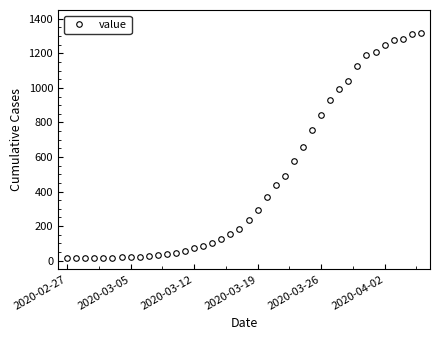

What is the greatest value displayed?

1319